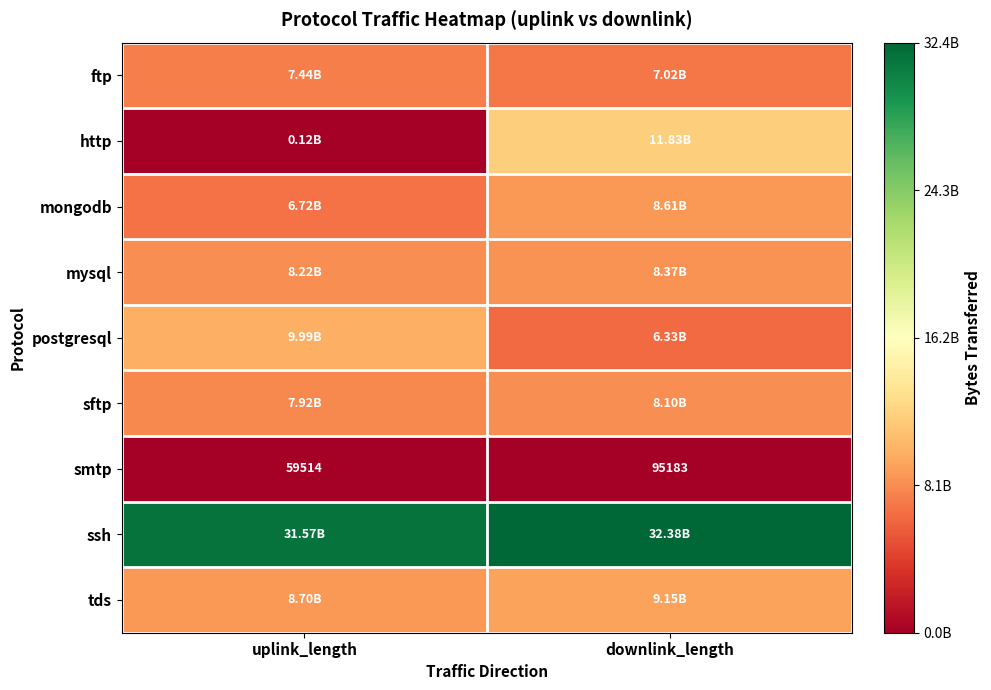

At which label does smtp reach its minimum?

uplink_length